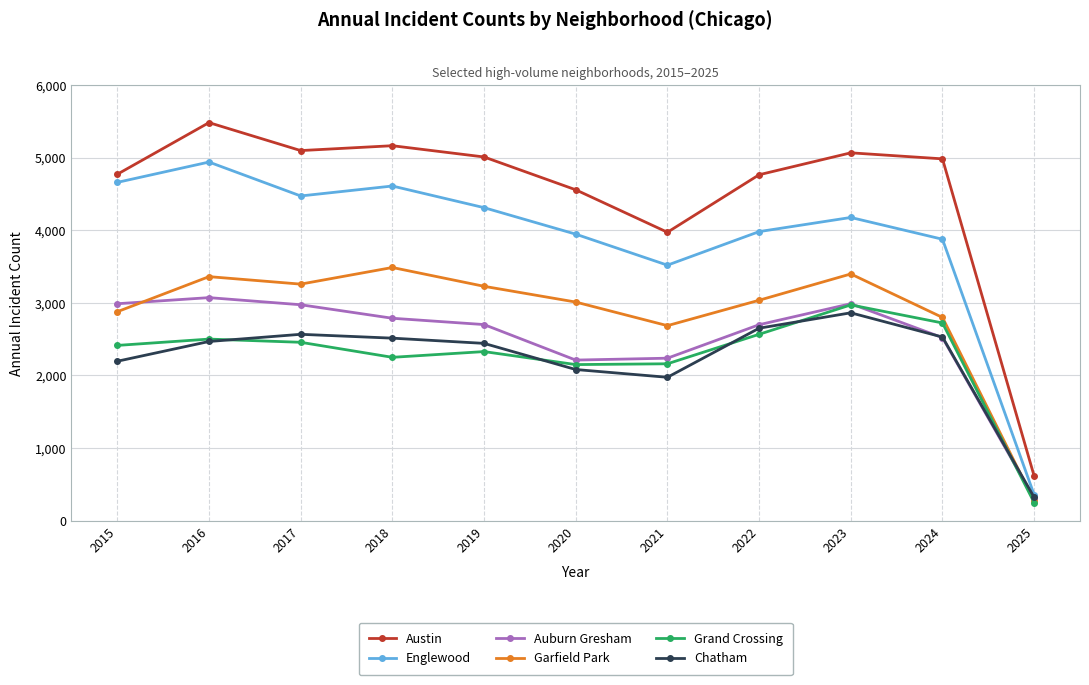

What are all the series names shown in the legend?

Austin, Englewood, Auburn Gresham, Garfield Park, Grand Crossing, Chatham